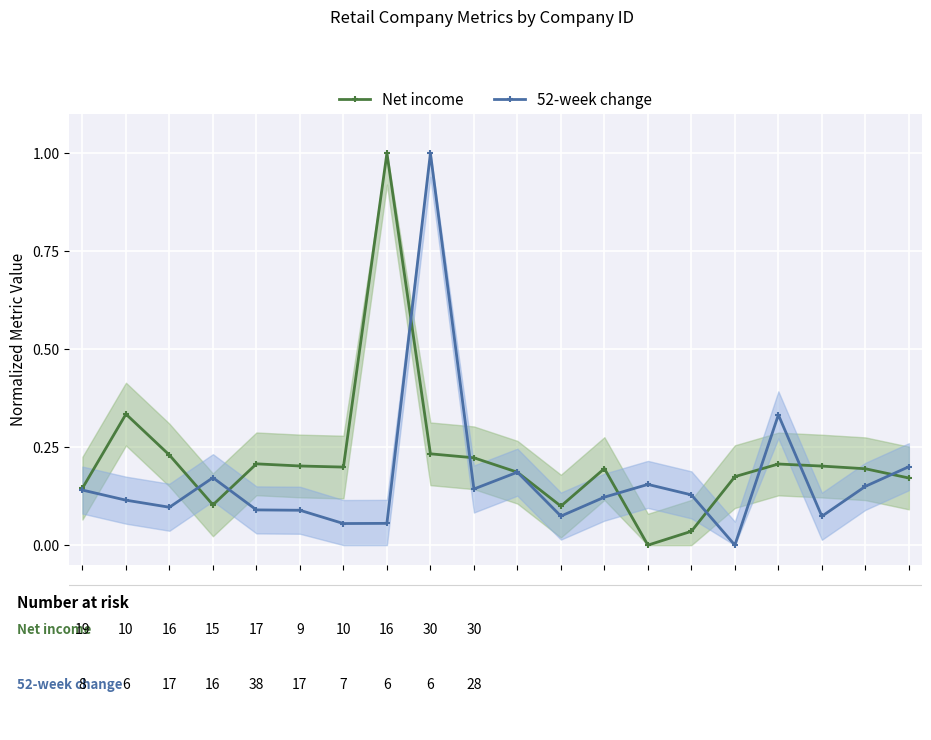

Reading left to right, what are all the values shown in this chart?

Net income: 0.1	0.3	0.2	0.1	0.2	0.2	0.2	1.0	0.2	0.2	0.2	0.1	0.2	0.0	0.0	0.2	0.2	0.2	0.2	0.2
52-week change: 0.1	0.1	0.1	0.2	0.1	0.1	0.1	0.1	1.0	0.1	0.2	0.1	0.1	0.2	0.1	0.0	0.3	0.1	0.1	0.2